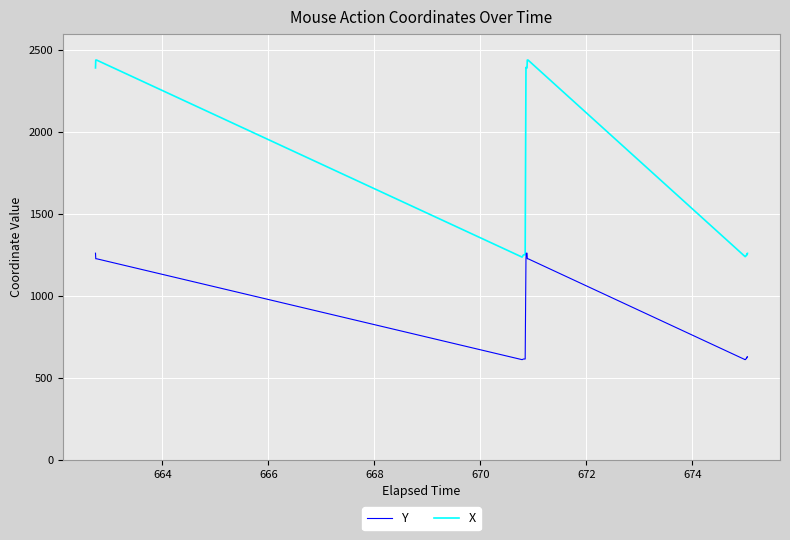

How many series are shown in this chart?

2